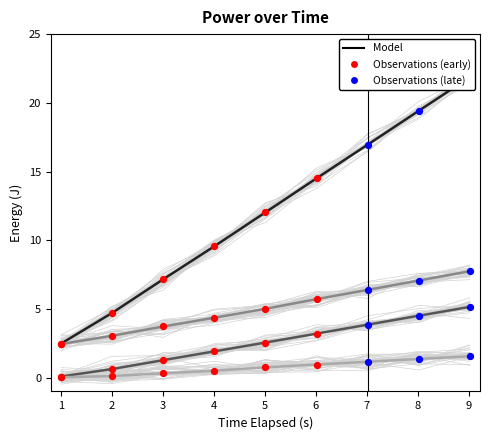

At how many categories does at least one series exceed 17?

2